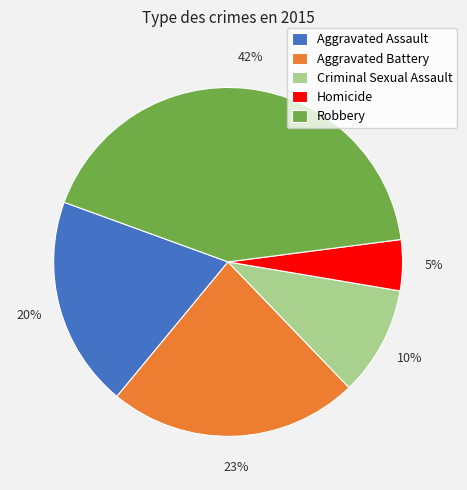

Count the number of slices in the pie.

5